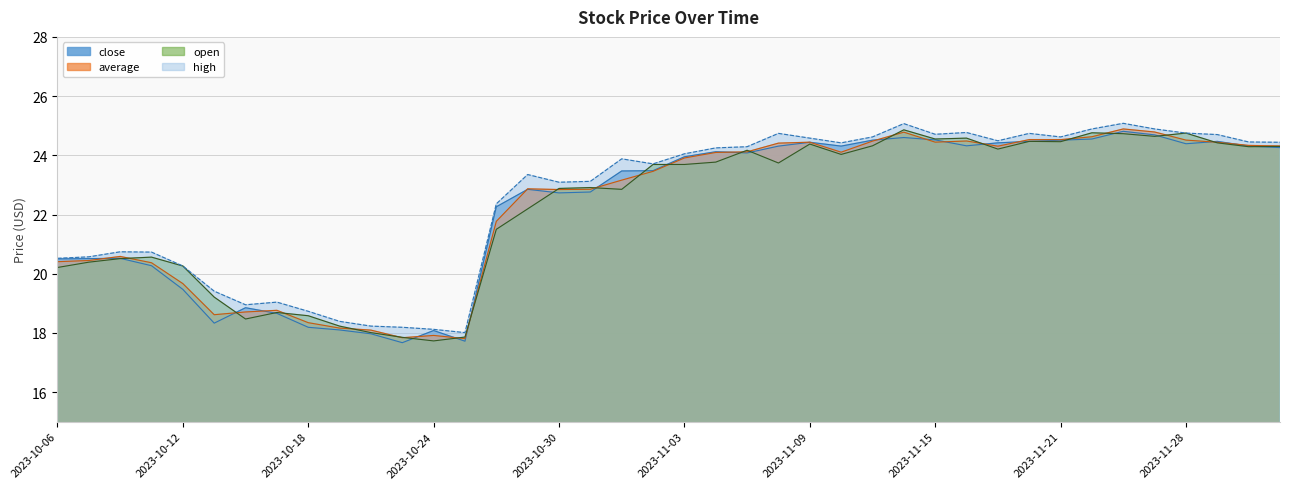

Reading left to right, transcribe all the data shown in this chart.

open: 2023-10-06=20.2	2023-10-09=20.4	2023-10-10=20.5	2023-10-11=20.6	2023-10-12=20.3	2023-10-13=19.2	2023-10-16=18.5	2023-10-17=18.7	2023-10-18=18.6	2023-10-19=18.2	2023-10-20=18.0	2023-10-23=17.9	2023-10-24=17.7	2023-10-25=17.9	2023-10-26=21.5	2023-10-27=22.2	2023-10-30=22.9	2023-10-31=22.9	2023-11-01=22.9	2023-11-02=23.7	2023-11-03=23.7	2023-11-06=23.8	2023-11-07=24.2	2023-11-08=23.7	2023-11-09=24.4	2023-11-10=24.0	2023-11-13=24.3	2023-11-14=24.9	2023-11-15=24.6	2023-11-16=24.6	2023-11-17=24.2	2023-11-20=24.5	2023-11-21=24.5	2023-11-22=24.8	2023-11-24=24.7	2023-11-27=24.6	2023-11-28=24.8	2023-11-29=24.4	2023-11-30=24.3	2023-12-01=24.3
high: 2023-10-06=20.5	2023-10-09=20.6	2023-10-10=20.7	2023-10-11=20.7	2023-10-12=20.3	2023-10-13=19.4	2023-10-16=18.9	2023-10-17=19.0	2023-10-18=18.7	2023-10-19=18.4	2023-10-20=18.2	2023-10-23=18.2	2023-10-24=18.1	2023-10-25=18.0	2023-10-26=22.4	2023-10-27=23.4	2023-10-30=23.1	2023-10-31=23.1	2023-11-01=23.9	2023-11-02=23.7	2023-11-03=24.1	2023-11-06=24.2	2023-11-07=24.3	2023-11-08=24.7	2023-11-09=24.6	2023-11-10=24.4	2023-11-13=24.6	2023-11-14=25.1	2023-11-15=24.7	2023-11-16=24.8	2023-11-17=24.5	2023-11-20=24.7	2023-11-21=24.6	2023-11-22=24.9	2023-11-24=25.1	2023-11-27=24.9	2023-11-28=24.8	2023-11-29=24.7	2023-11-30=24.4	2023-12-01=24.4
average: 2023-10-06=20.4	2023-10-09=20.4	2023-10-10=20.6	2023-10-11=20.4	2023-10-12=19.7	2023-10-13=18.6	2023-10-16=18.7	2023-10-17=18.8	2023-10-18=18.3	2023-10-19=18.2	2023-10-20=18.1	2023-10-23=17.8	2023-10-24=17.9	2023-10-25=17.8	2023-10-26=21.8	2023-10-27=22.9	2023-10-30=22.8	2023-10-31=22.9	2023-11-01=23.2	2023-11-02=23.5	2023-11-03=23.9	2023-11-06=24.1	2023-11-07=24.1	2023-11-08=24.4	2023-11-09=24.4	2023-11-10=24.1	2023-11-13=24.5	2023-11-14=24.8	2023-11-15=24.4	2023-11-16=24.5	2023-11-17=24.3	2023-11-20=24.5	2023-11-21=24.5	2023-11-22=24.6	2023-11-24=24.9	2023-11-27=24.8	2023-11-28=24.5	2023-11-29=24.4	2023-11-30=24.3	2023-12-01=24.3
close: 2023-10-06=20.5	2023-10-09=20.5	2023-10-10=20.5	2023-10-11=20.3	2023-10-12=19.5	2023-10-13=18.3	2023-10-16=18.9	2023-10-17=18.7	2023-10-18=18.2	2023-10-19=18.1	2023-10-20=18.0	2023-10-23=17.7	2023-10-24=18.1	2023-10-25=17.7	2023-10-26=22.3	2023-10-27=22.9	2023-10-30=22.7	2023-10-31=22.8	2023-11-01=23.5	2023-11-02=23.5	2023-11-03=23.9	2023-11-06=24.1	2023-11-07=24.1	2023-11-08=24.3	2023-11-09=24.4	2023-11-10=24.3	2023-11-13=24.5	2023-11-14=24.6	2023-11-15=24.5	2023-11-16=24.3	2023-11-17=24.4	2023-11-20=24.5	2023-11-21=24.5	2023-11-22=24.6	2023-11-24=24.8	2023-11-27=24.7	2023-11-28=24.4	2023-11-29=24.5	2023-11-30=24.3	2023-12-01=24.3